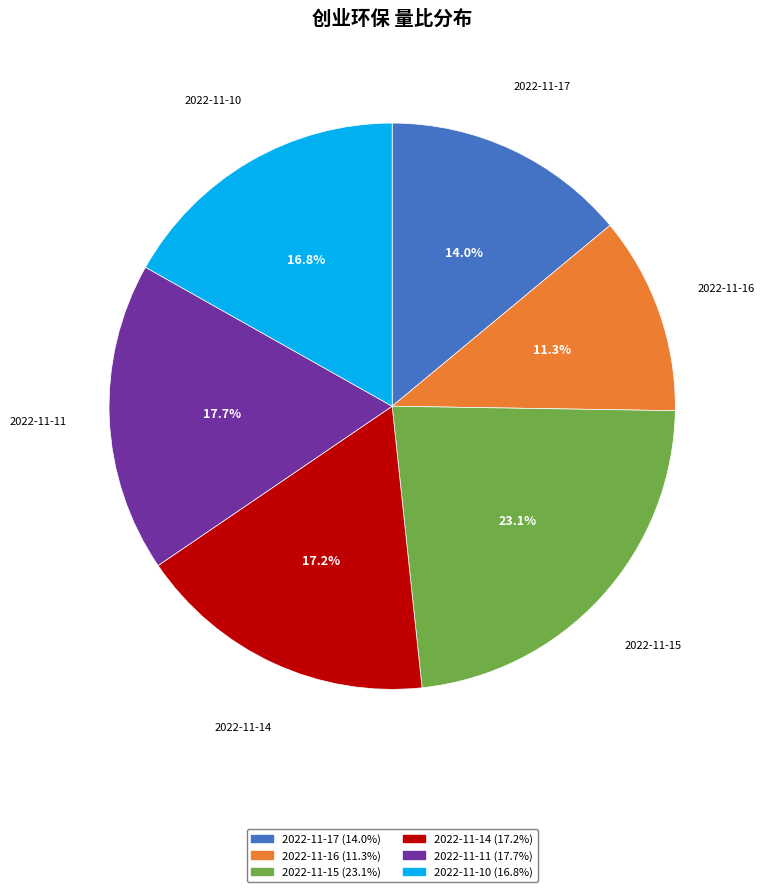

To the nearest percent, what is the combined percentage of 2022-11-14 and 2022-11-17?

31%